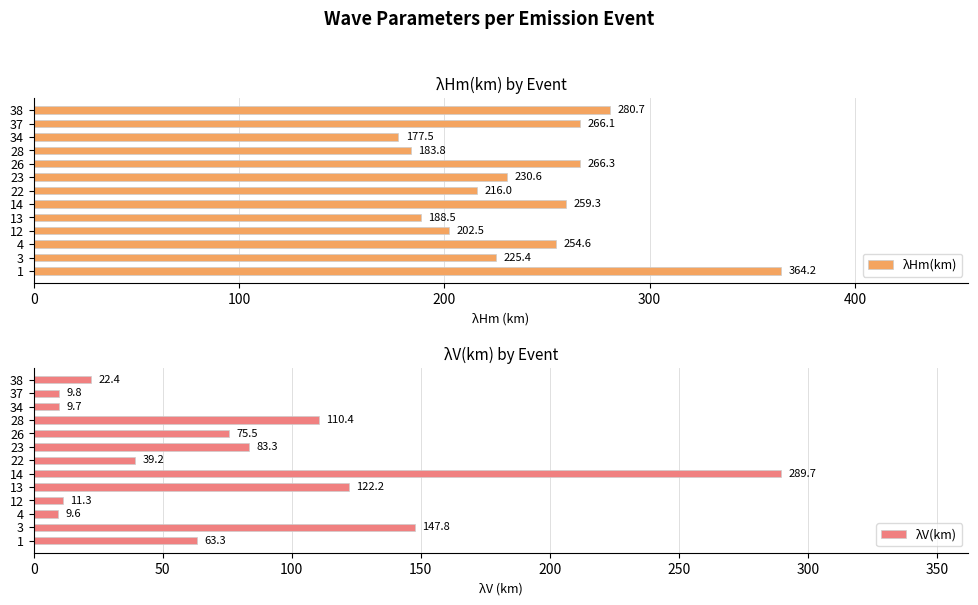

Does the chart contain stacked bars?

No